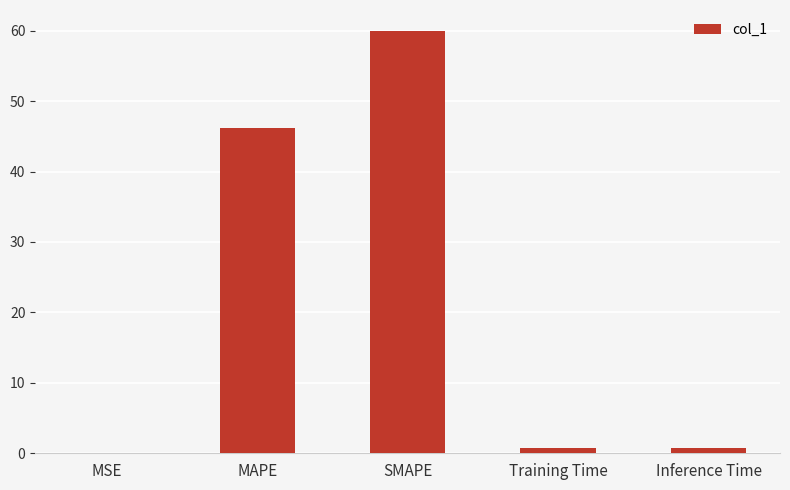

What is the change in value from MAPE to Training Time?

-45.4